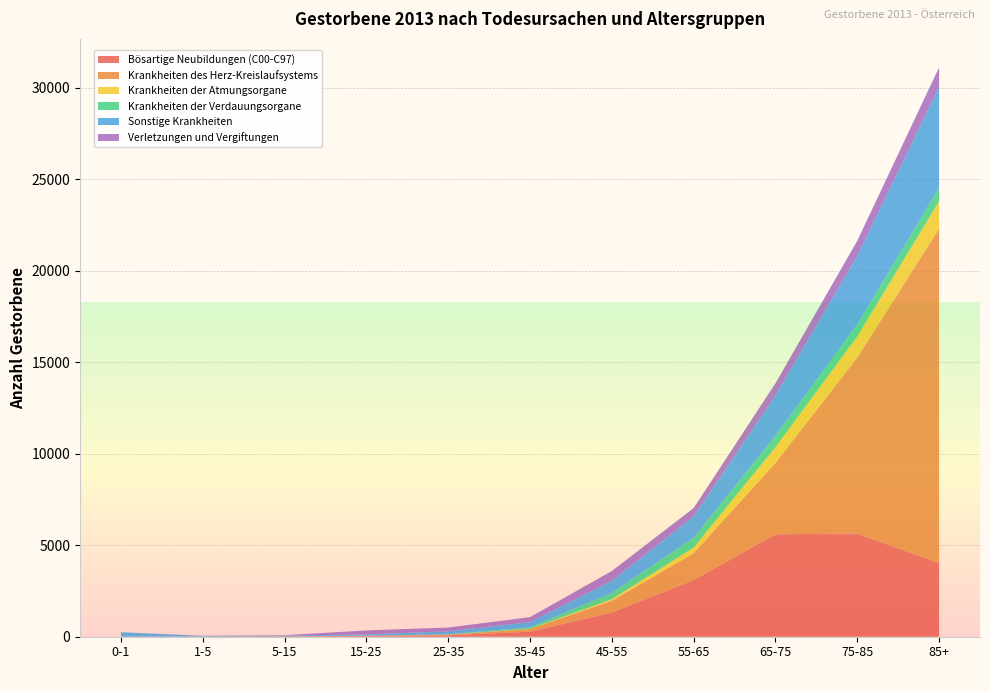

Reading right to left, transcribe all the data shown in this chart.

Bösartige Neubildungen (C00-C97): 85+=4021	75-85=5641	65-75=5598	55-65=3100	45-55=1325	35-45=274	25-35=80	15-25=30	5-15=18	1-5=7	0-1=0
Krankheiten des Herz-Kreislaufsystems: 85+=18279	75-85=9615	65-75=3903	55-65=1464	45-55=636	35-45=142	25-35=32	15-25=21	5-15=6	1-5=2	0-1=1
Krankheiten der Atmungsorgane: 85+=1503	75-85=1157	65-75=862	55-65=305	45-55=93	35-45=15	25-35=7	15-25=3	5-15=1	1-5=2	0-1=2
Krankheiten der Verdauungsorgane: 85+=739	75-85=659	65-75=612	55-65=538	45-55=344	35-45=85	25-35=12	15-25=2	5-15=0	1-5=2	0-1=3
Sonstige Krankheiten: 85+=5502	75-85=3735	65-75=2207	55-65=1161	45-55=655	35-45=281	25-35=164	15-25=72	5-15=38	1-5=31	0-1=237
Verletzungen und Vergiftungen: 85+=1074	75-85=832	65-75=669	55-65=463	45-55=537	35-45=273	25-35=207	15-25=215	5-15=20	1-5=10	0-1=2